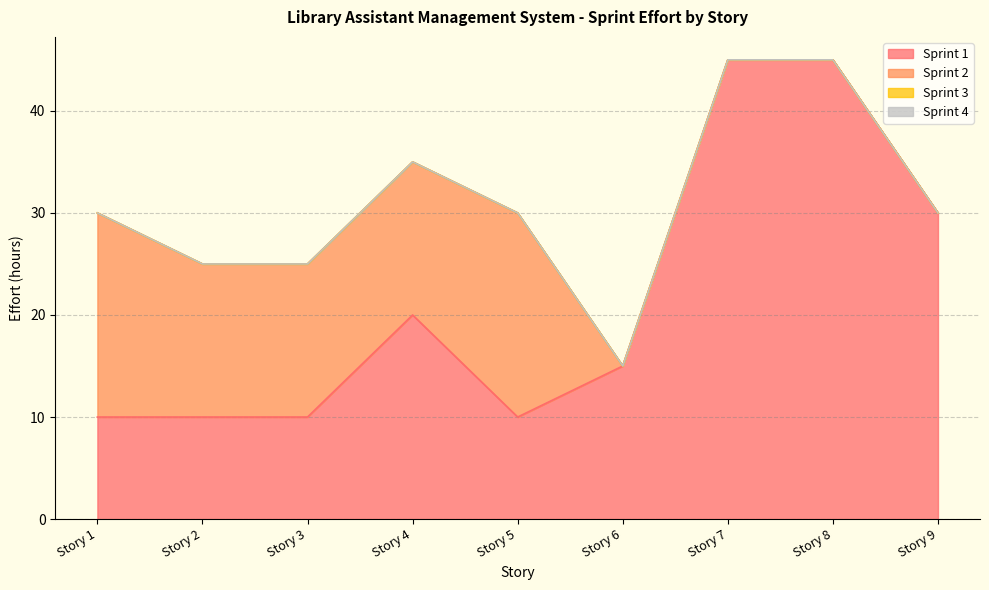

Which series changed the most between Story 6 and Story 8?

Sprint 1